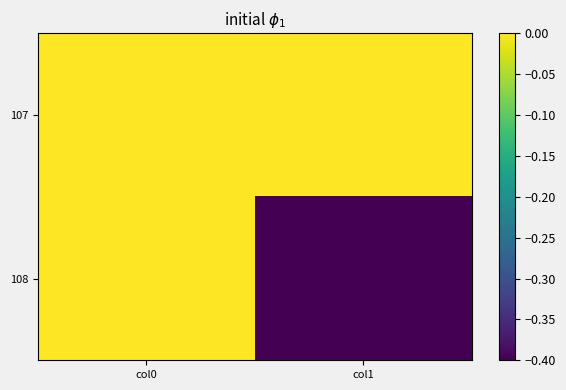

Reading left to right, transcribe all the data shown in this chart.

107: col0=0.0	col1=0.0
108: col0=0.0	col1=-0.4